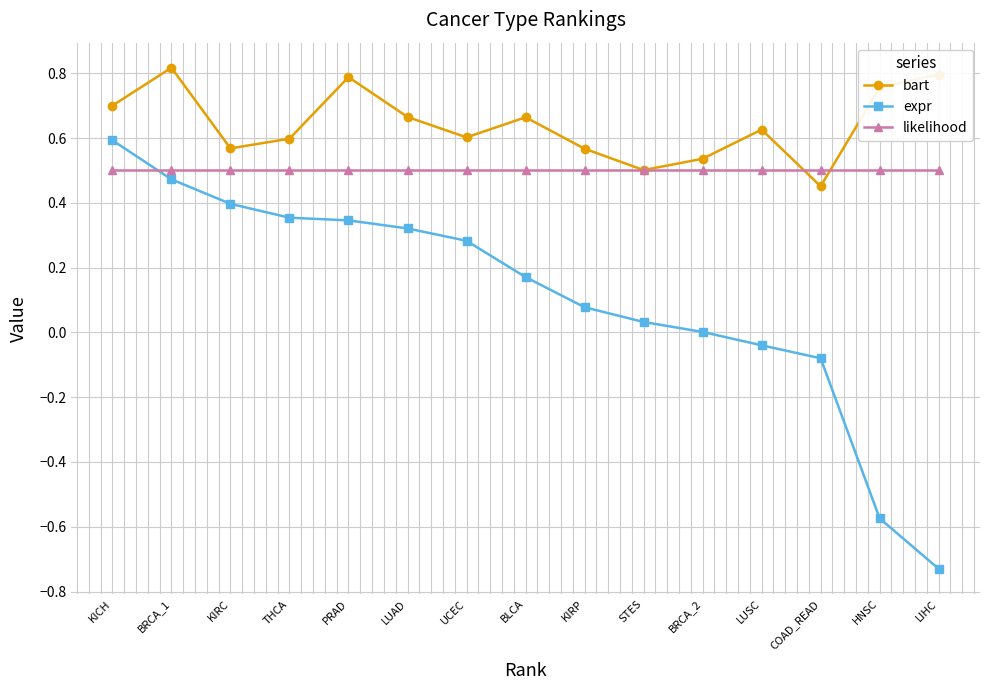

What position from the right is BLCA?

8